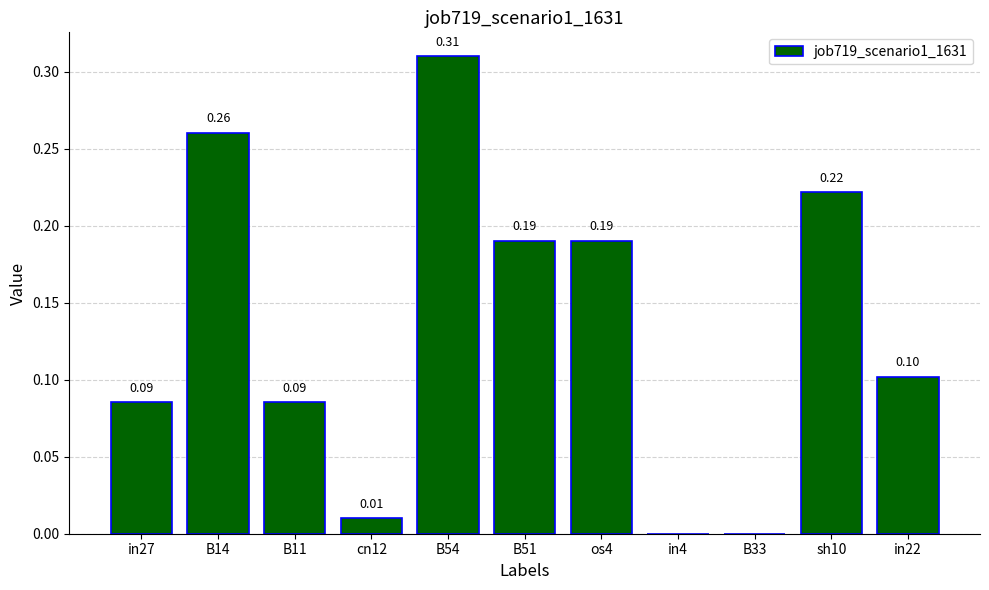

How many distinct data groups are displayed?

1